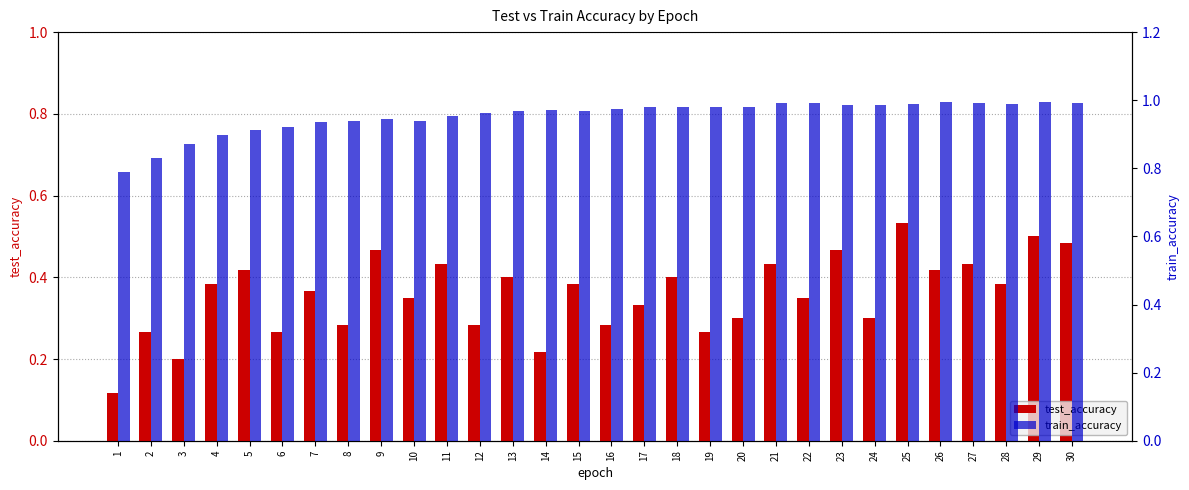

Reading left to right, transcribe all the data shown in this chart.

test_accuracy: 1=0.1	2=0.3	3=0.2	4=0.4	5=0.4	6=0.3	7=0.4	8=0.3	9=0.5	10=0.3	11=0.4	12=0.3	13=0.4	14=0.2	15=0.4	16=0.3	17=0.3	18=0.4	19=0.3	20=0.3	21=0.4	22=0.3	23=0.5	24=0.3	25=0.5	26=0.4	27=0.4	28=0.4	29=0.5	30=0.5
train_accuracy: 1=0.8	2=0.8	3=0.9	4=0.9	5=0.9	6=0.9	7=0.9	8=0.9	9=0.9	10=0.9	11=1.0	12=1.0	13=1.0	14=1.0	15=1.0	16=1.0	17=1.0	18=1.0	19=1.0	20=1.0	21=1.0	22=1.0	23=1.0	24=1.0	25=1.0	26=1.0	27=1.0	28=1.0	29=1.0	30=1.0